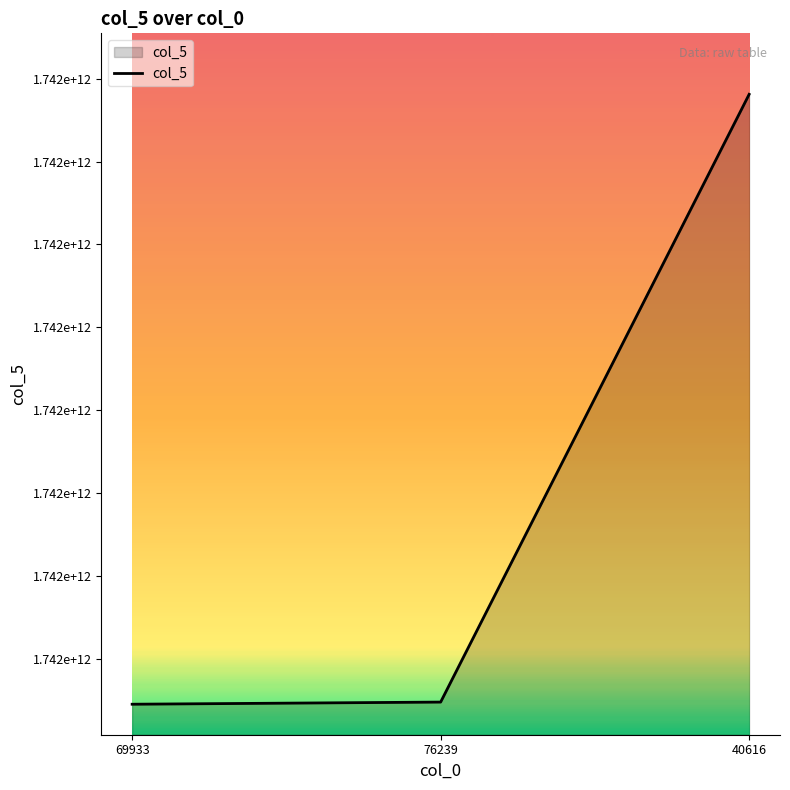

The value at 40616 is 2601537335491. True or false?

False